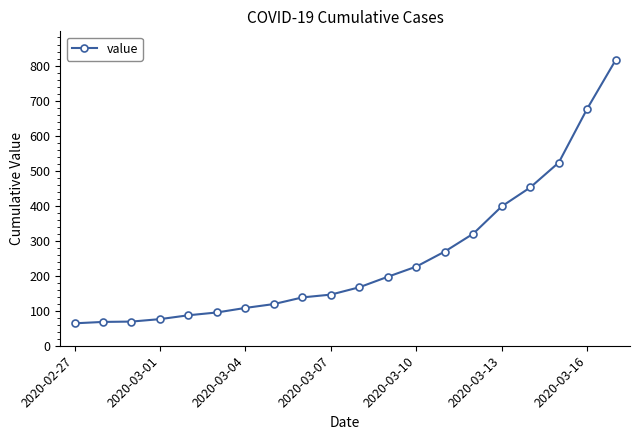

What is the sum of all values?

5015